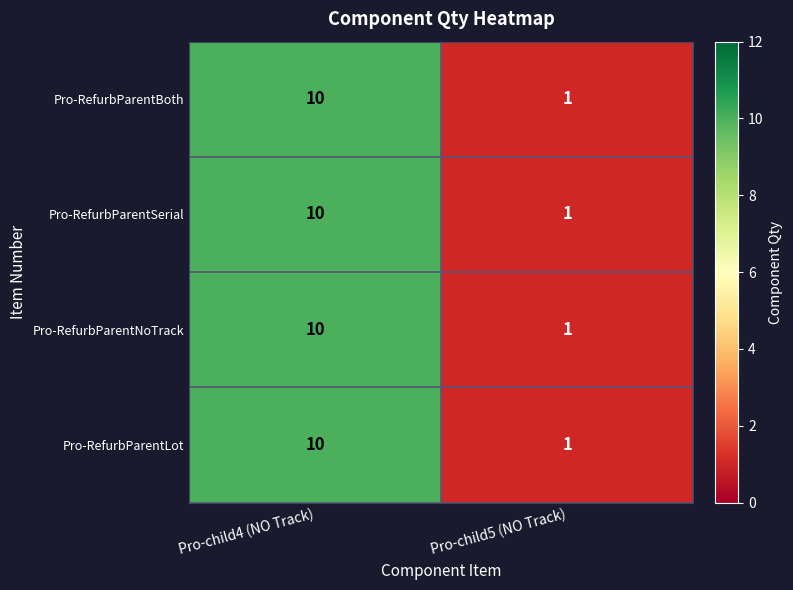

Reading right to left, extract all data points from this chart.

Pro-RefurbParentBoth: Pro-child5 (NO Track)=1	Pro-child4 (NO Track)=10
Pro-RefurbParentSerial: Pro-child5 (NO Track)=1	Pro-child4 (NO Track)=10
Pro-RefurbParentNoTrack: Pro-child5 (NO Track)=1	Pro-child4 (NO Track)=10
Pro-RefurbParentLot: Pro-child5 (NO Track)=1	Pro-child4 (NO Track)=10